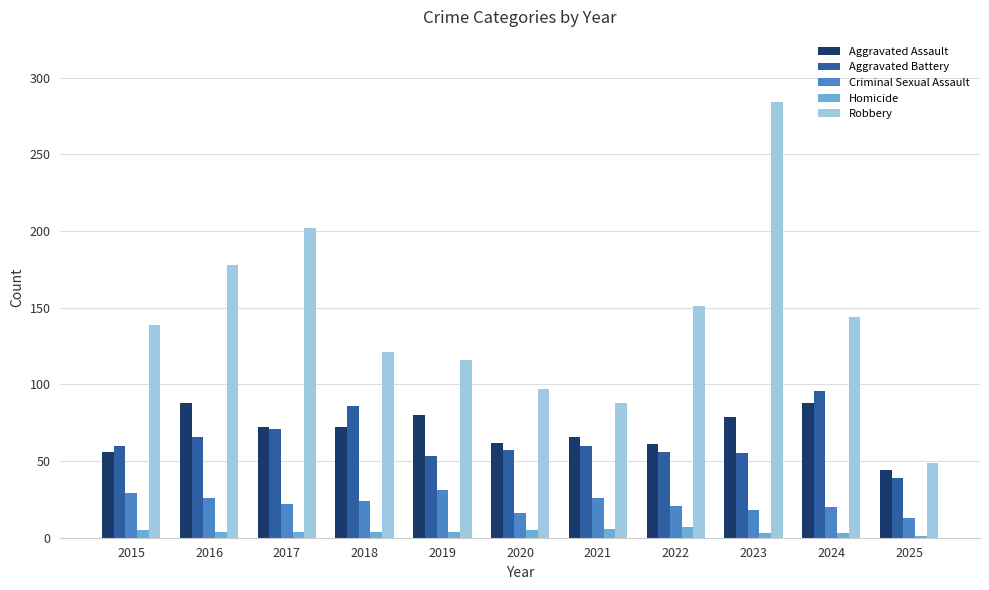

What is the value of the Criminal Sexual Assault bar at the 3rd from the left?

22